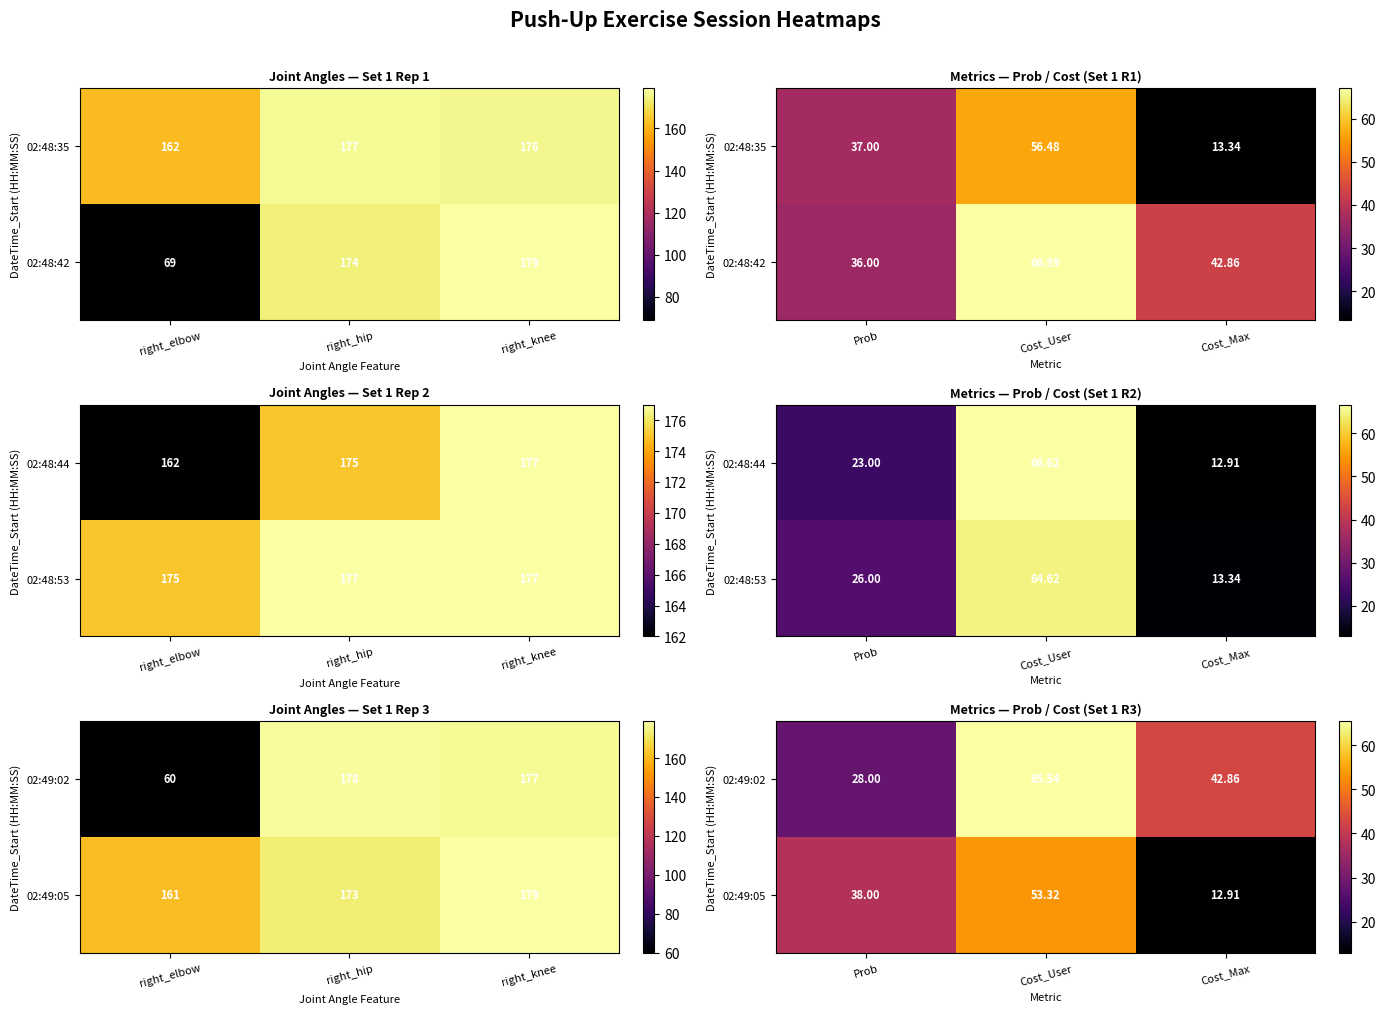

Is the value of 02:49:02 at Cost_Max greater than the value of 02:49:05 at Cost_User?

No